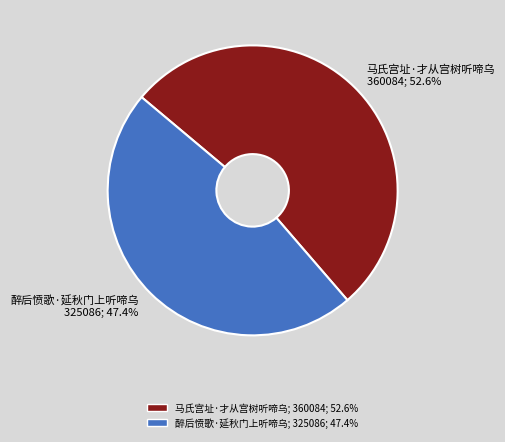

How much of the chart is everything except 马氏宫址·才从宫树听啼乌?

47.4%